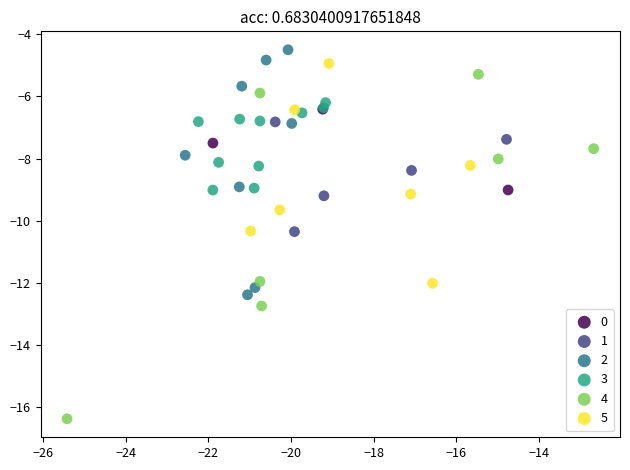

Which series contains the lowest Y value?

4